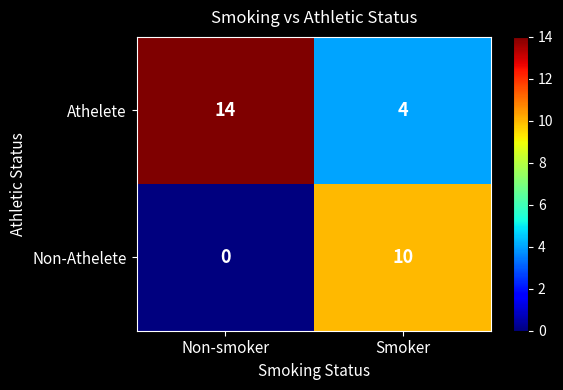

What is the approximate value of Non-Athelete at Smoker, to the nearest 5?

10